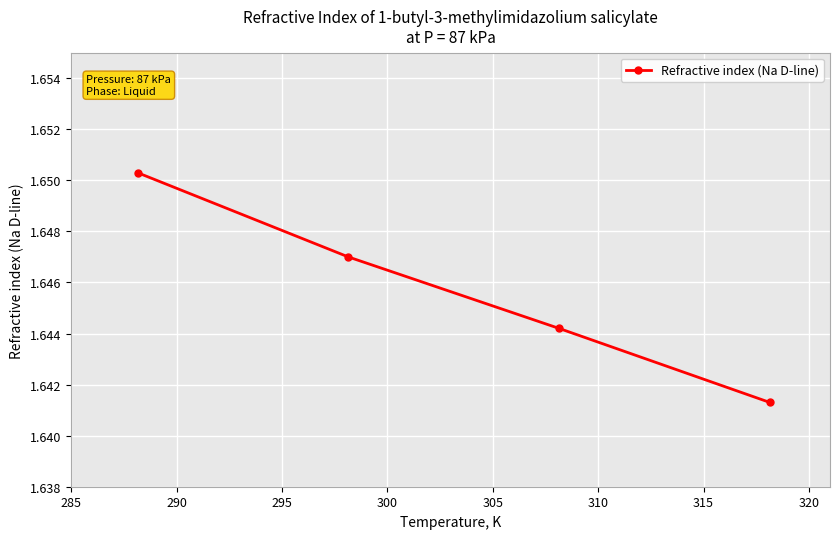

True or false: there are more than 2 points higher than both neighbors.

False